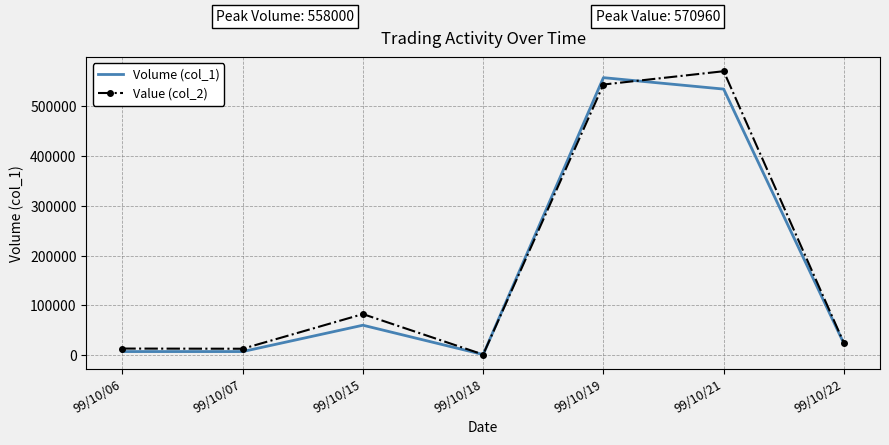

List the series in order of their peak value, lowest first.

Volume (col_1), Value (col_2)